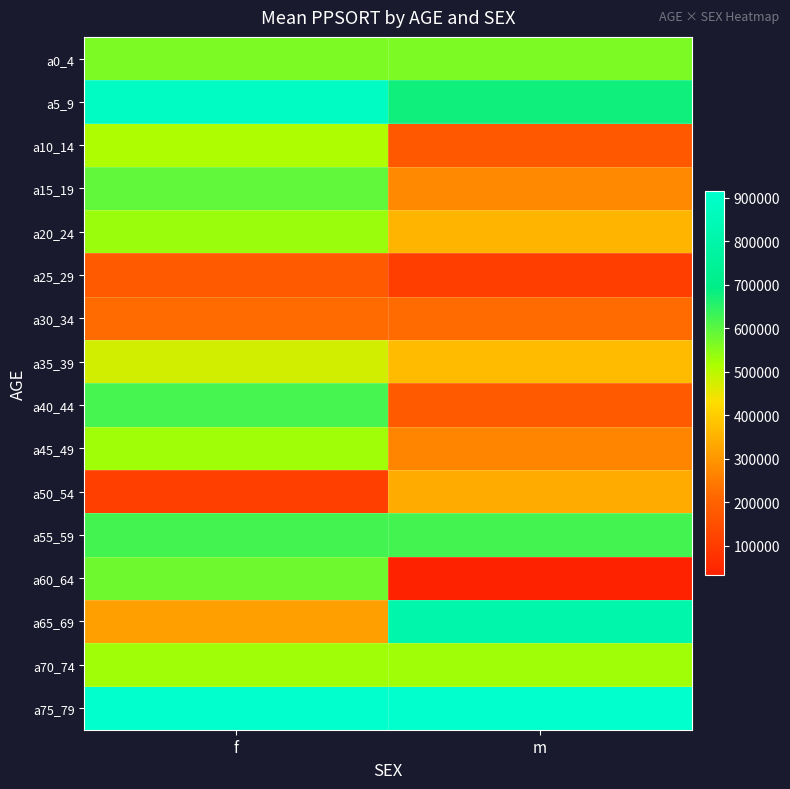

Which series has the largest range (max minus min)?

a60_64